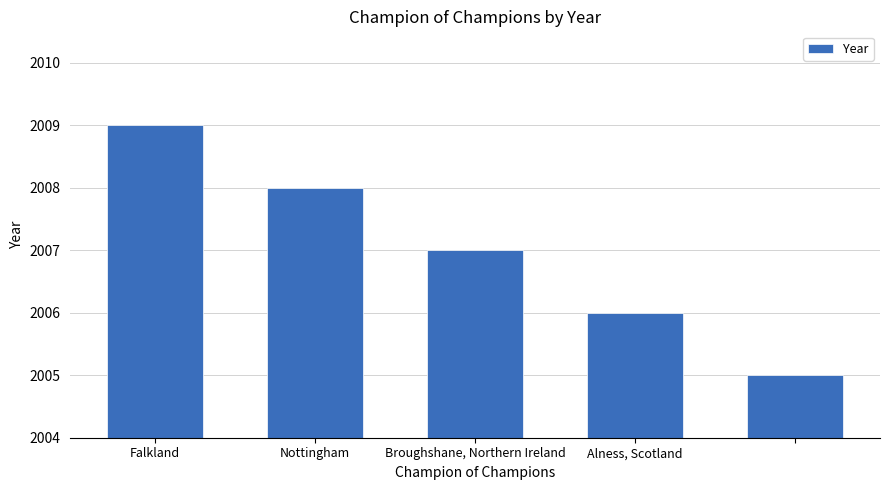

What is the smallest value displayed?

2005